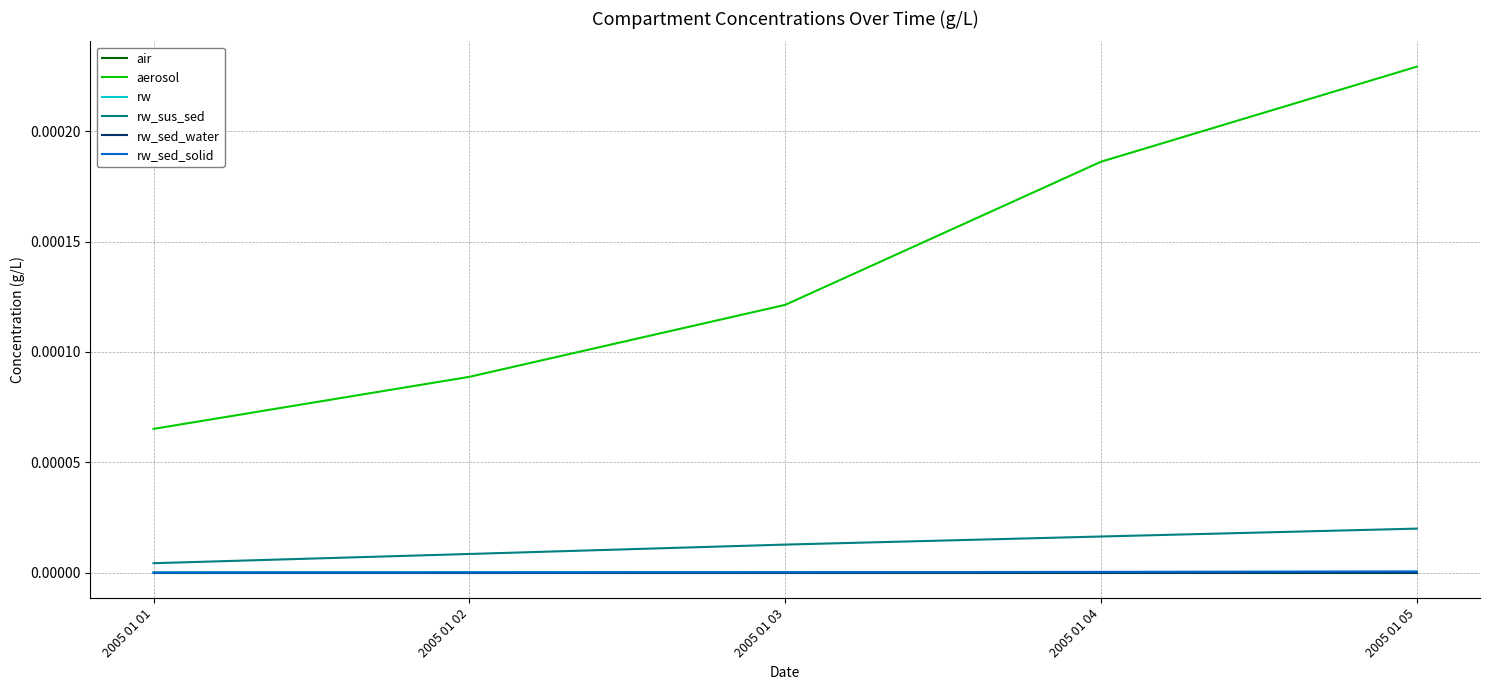

The rw_sed_solid series shows 0.0 at 2005 01 05. True or false?

True